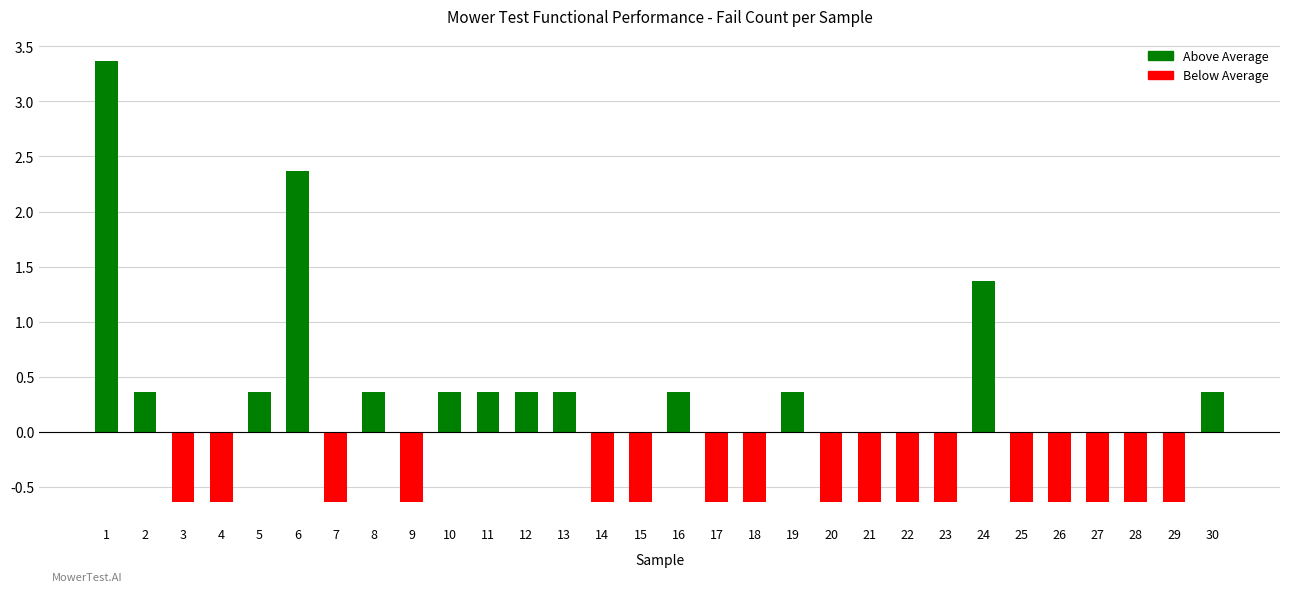

The chart shows a value of -1.1 at 23. True or false?

False